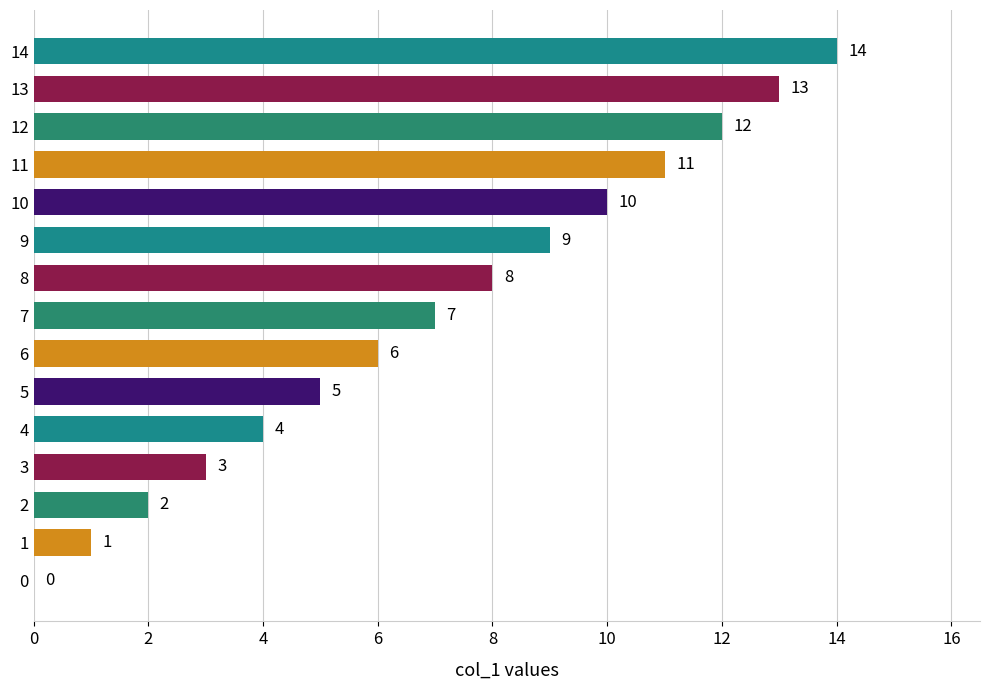

The chart shows a value of 4 at 4. True or false?

True